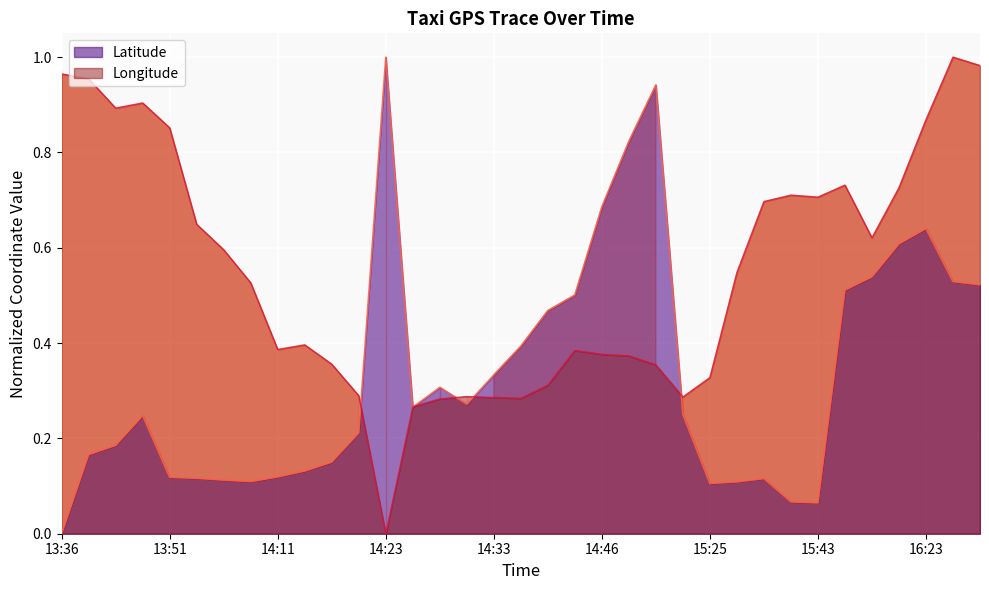

True or false: Latitude and Longitude intersect in this chart.

True